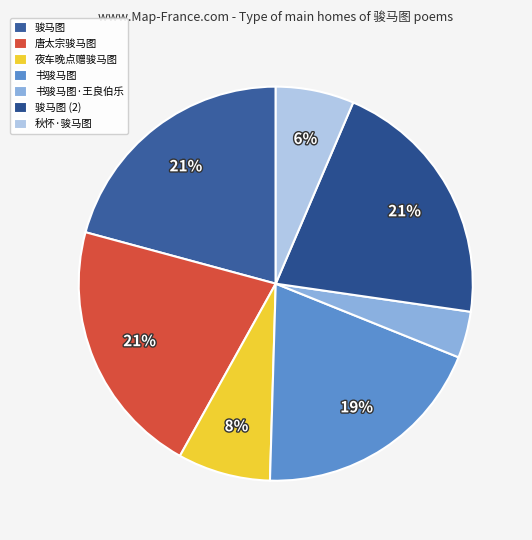

To the nearest percent, what is the average slice percentage?

14%